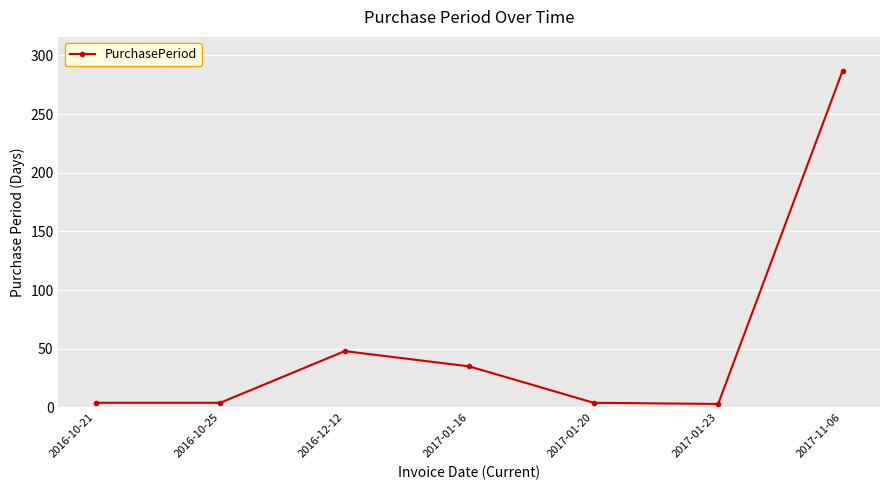

What is the greatest value displayed?

287